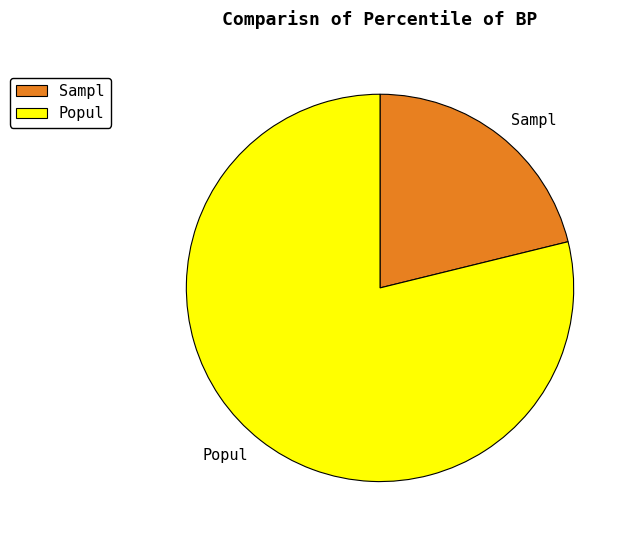

Which has a higher value, Sampl or Popul?

Popul